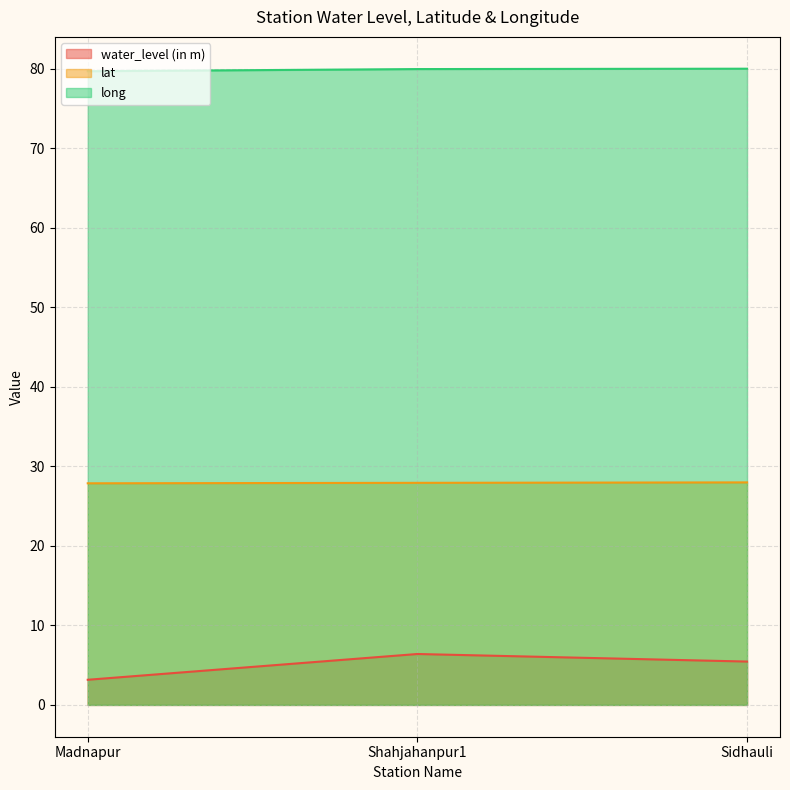

Reading left to right, transcribe all the data shown in this chart.

water_level (in m): Madnapur=3.2	Shahjahanpur1=6.4	Sidhauli=5.5
lat: Madnapur=27.9	Shahjahanpur1=27.9	Sidhauli=28.0
long: Madnapur=79.7	Shahjahanpur1=79.9	Sidhauli=80.0